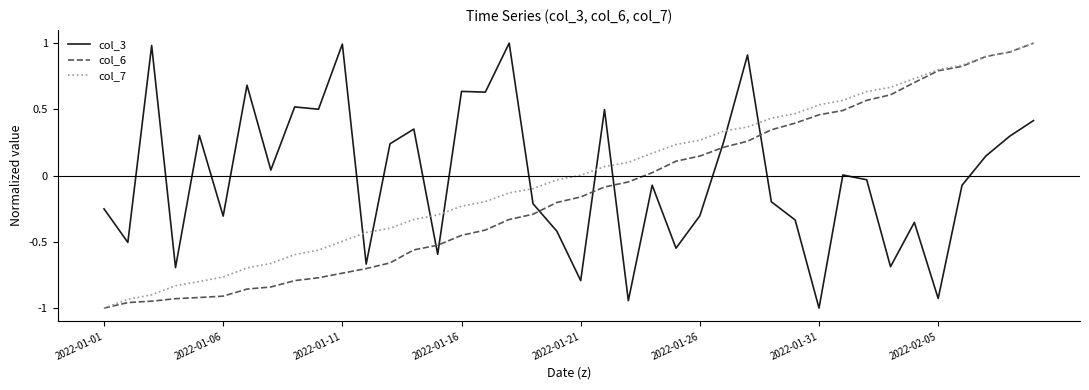

What is the highest value of the col_3 series?

1.0